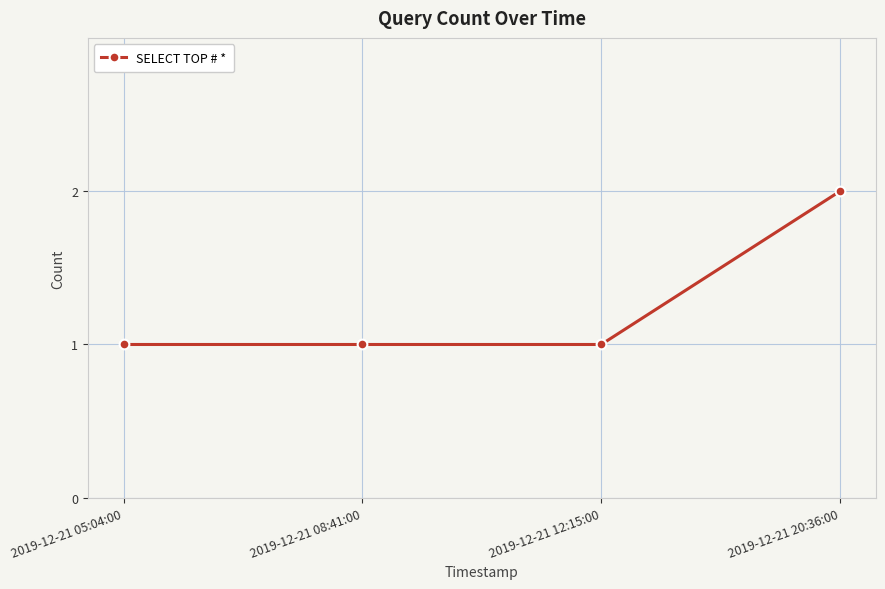

What is the greatest value displayed?

2